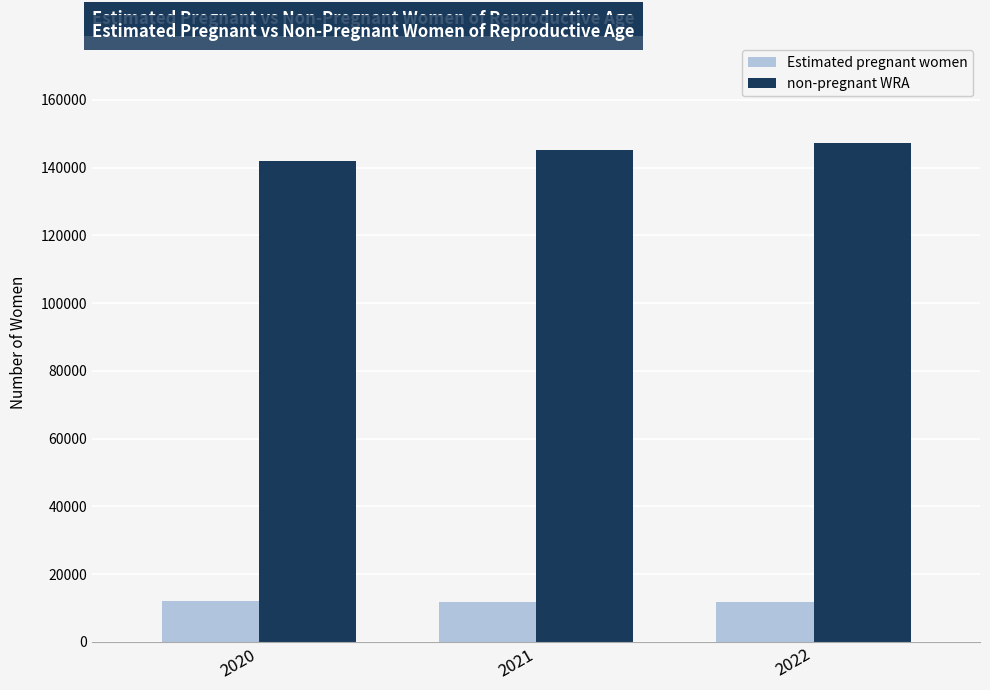

What is the sum of all non-pregnant WRA values?

434418.8